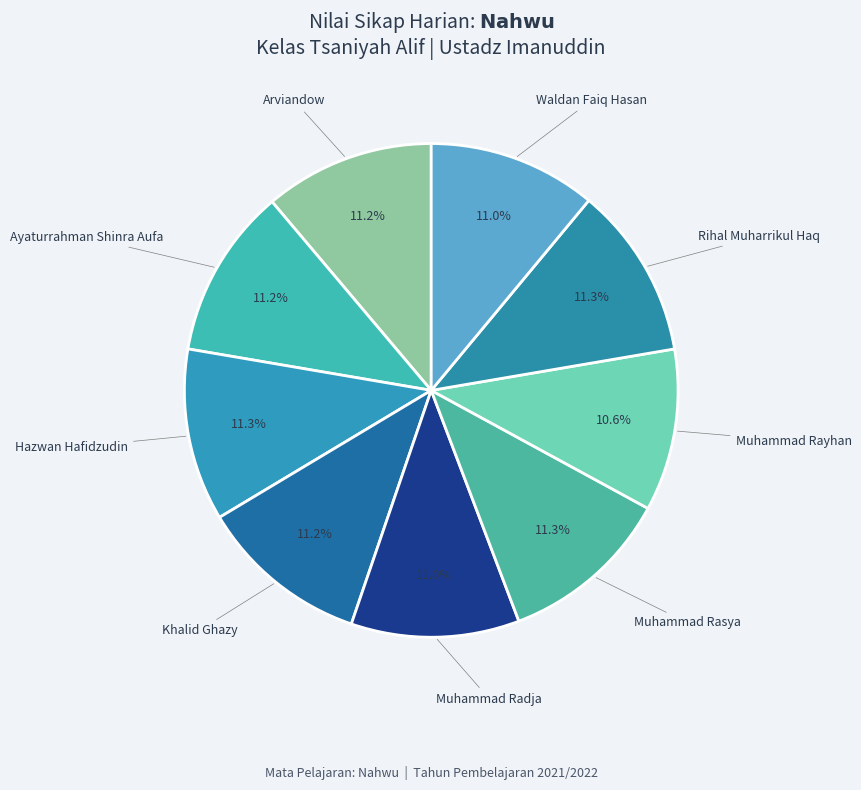

Rank the categories by value from highest to lowest.

Hazwan Hafidzudin, Muhammad Rasya, Rihal Muharrikul Haq, Arviandow, Ayaturrahman Shinra Aufa, Khalid Ghazy, Muhammad Radja, Waldan Faiq Hasan, Muhammad Rayhan